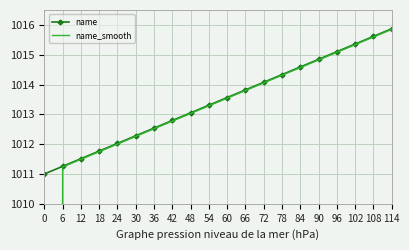

True or false: name_smooth and name intersect in this chart.

False